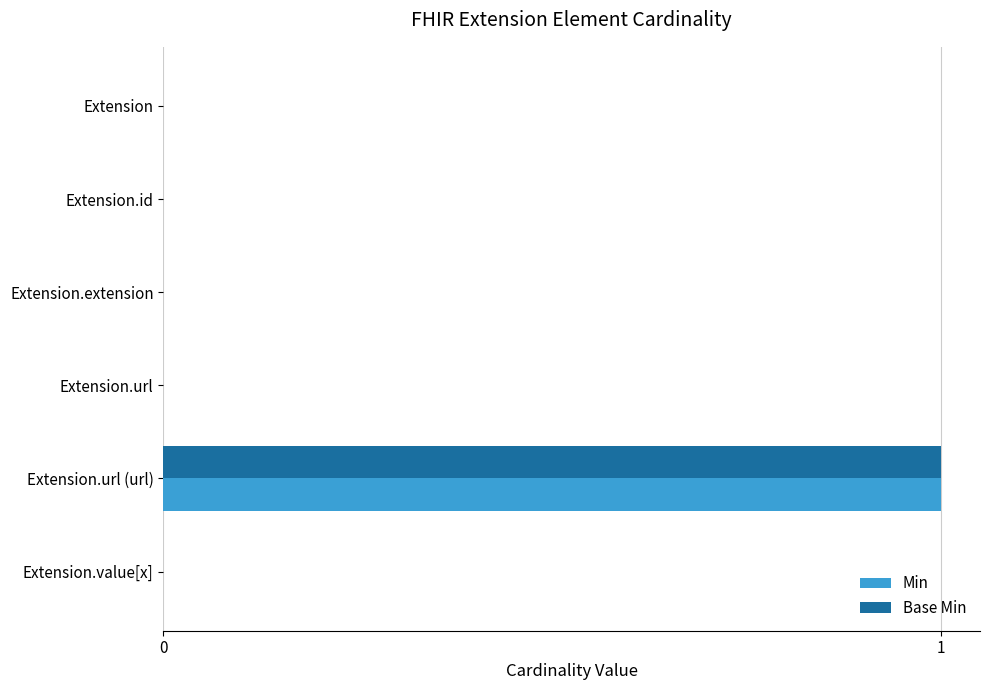

The Base Min series shows 0 at Extension. True or false?

True